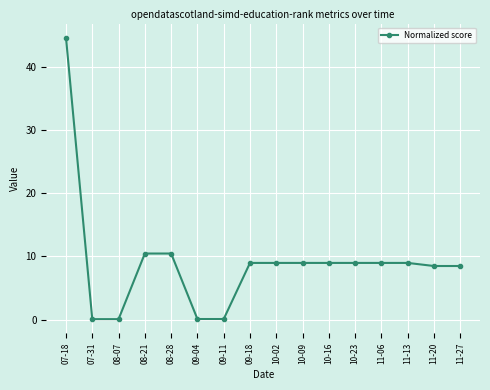

What is the smallest value displayed?

0.1